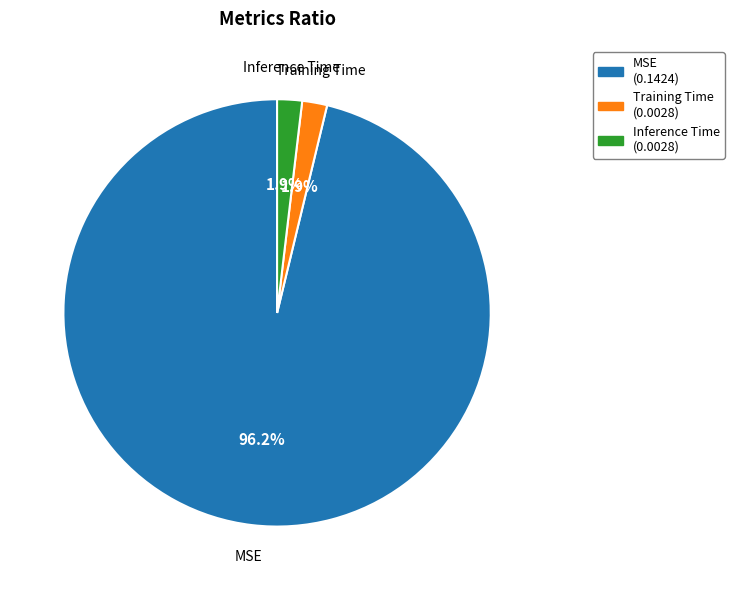

Which category accounts for the majority?

MSE